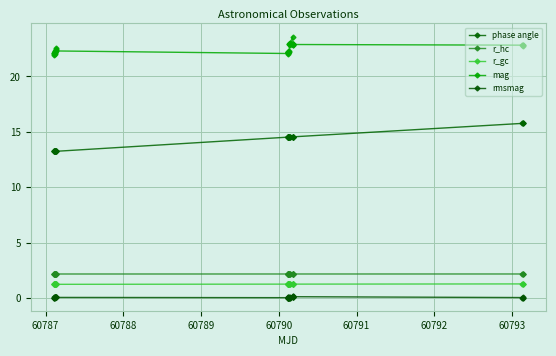

What is the value of the rmsmag point at the 26th from the left?

0.1